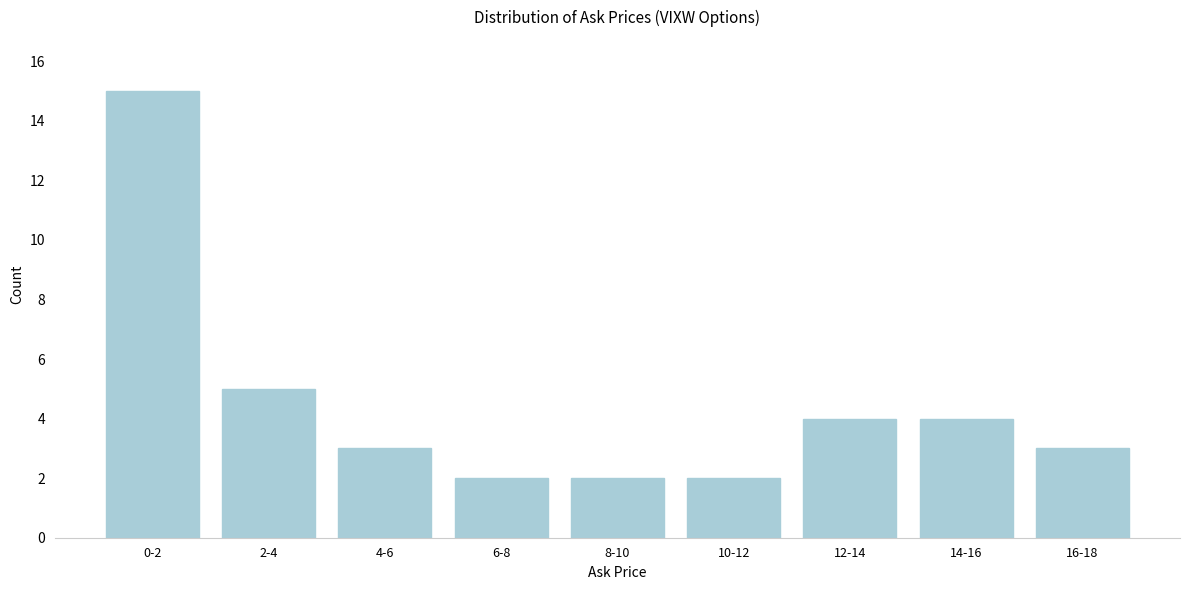

Reading left to right, what are all the values shown in this chart?

15	5	3	2	2	2	4	4	3